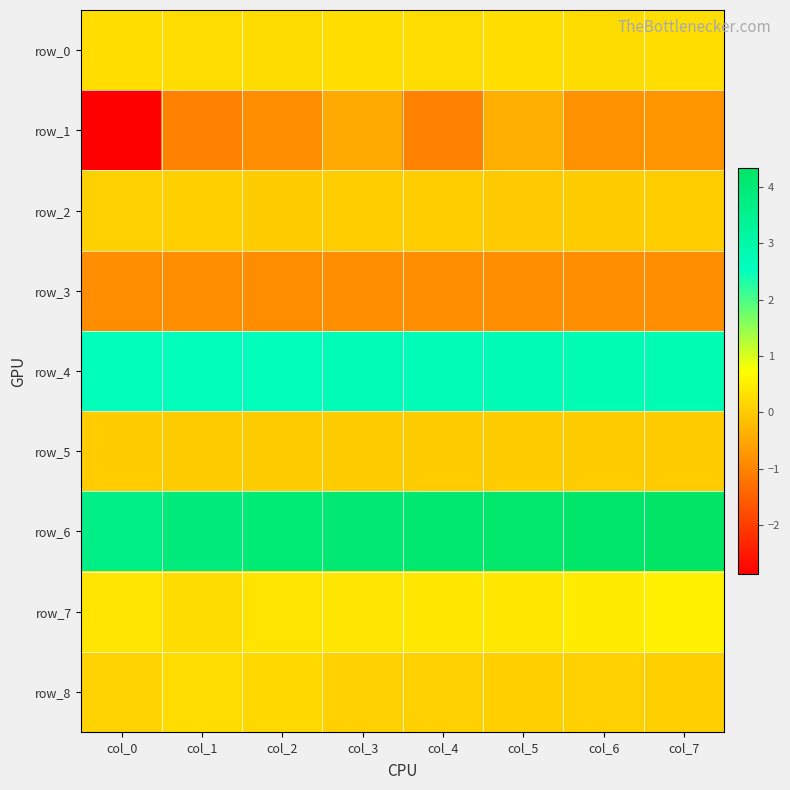

What is the highest value of the row_1 series?

-0.4